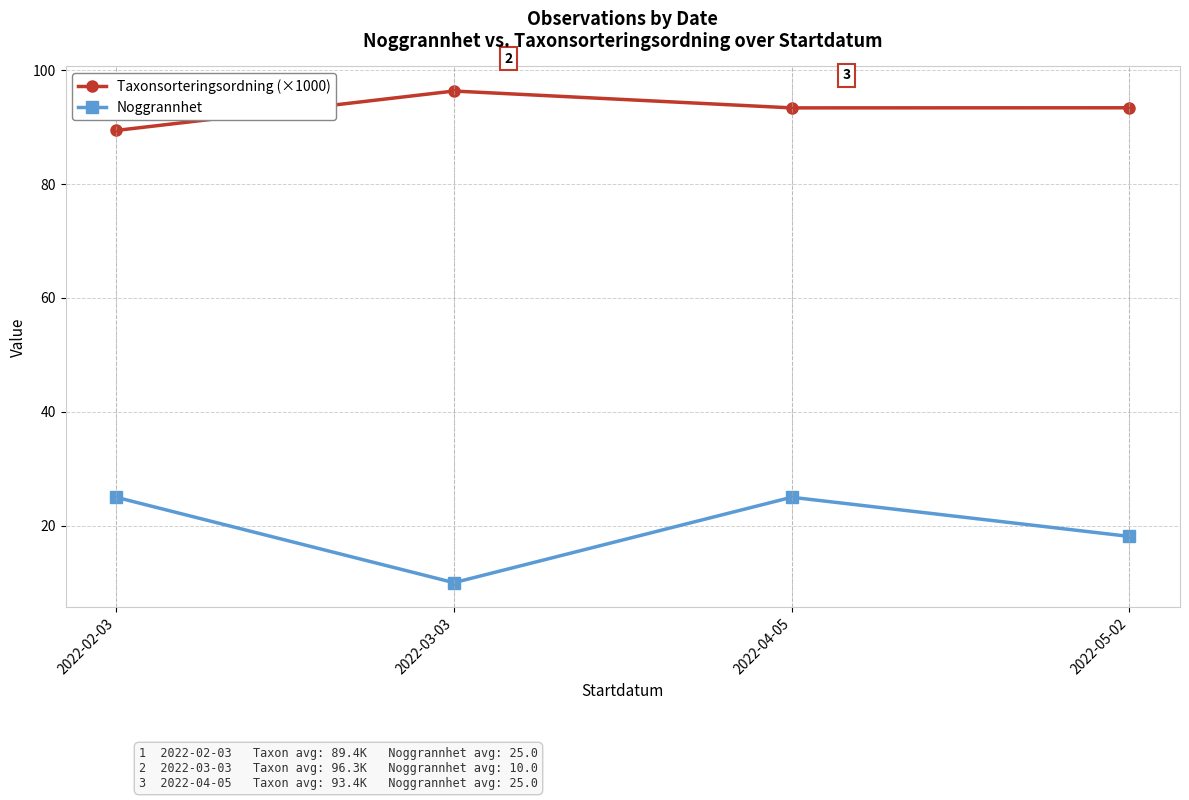

List the series in order of their peak value, highest first.

Taxonsorteringsordning (×1000), Noggrannhet